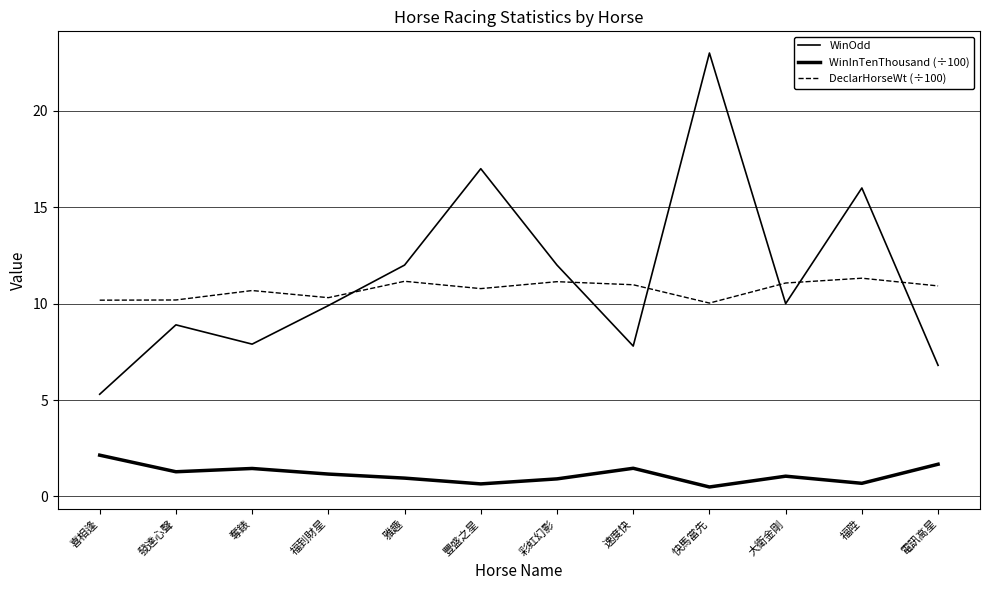

Is it true that DeclarHorseWt (÷100) equals 11.1 at 大衛金剛?

True